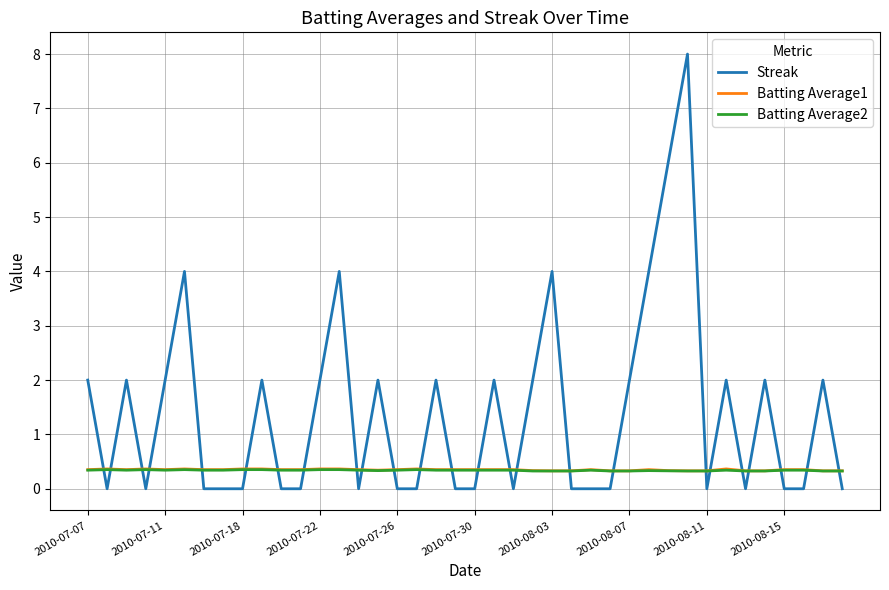

What is the sum of all Batting Average1 values?

13.9